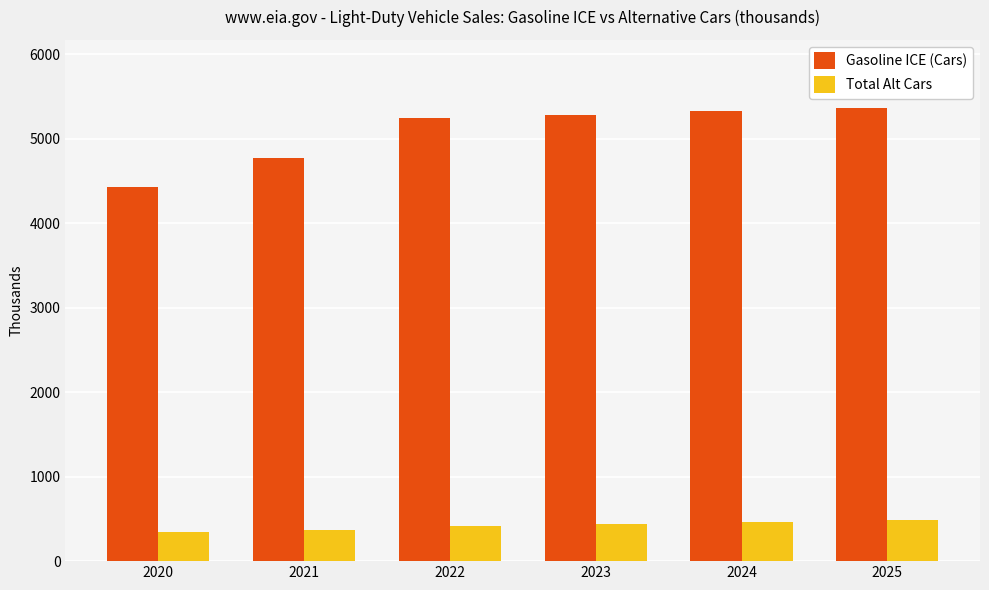

Which series has the largest range (max minus min)?

Gasoline ICE (Cars)